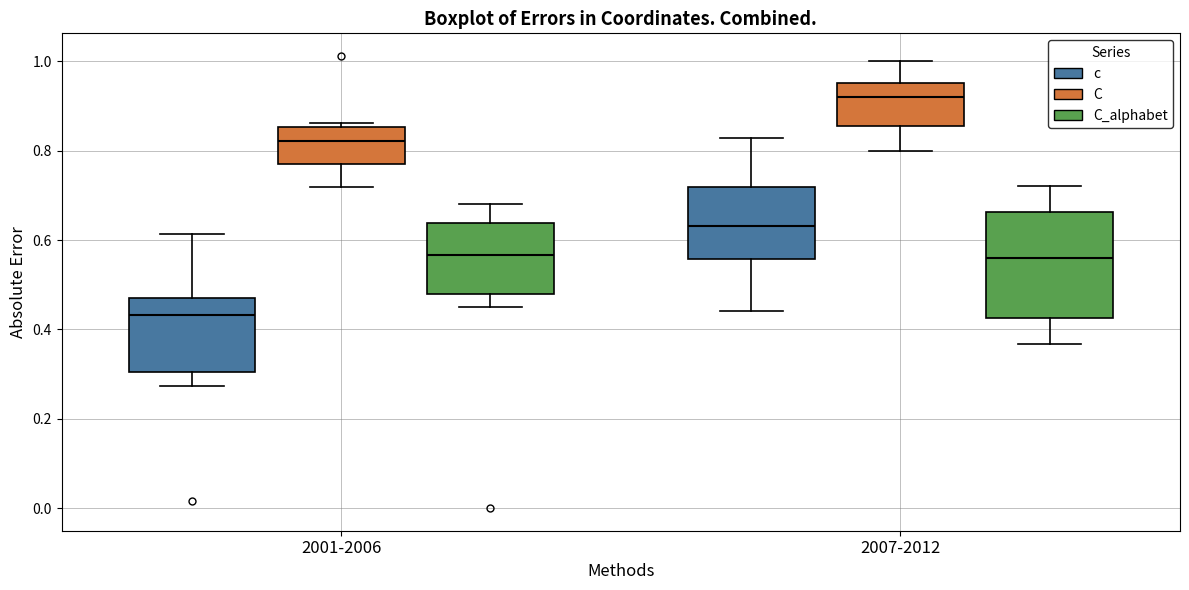

Reading left to right, transcribe this box plot: for each box, give where its median line is, the range the box spans, and where its two whiskers end, as read against the y-axis. The values are not printed on the chart, so give them approximately, as read against the axis.

2001-2006 (c): median 0.44, box 0.30 to 0.48, whiskers 0.28 to 0.62
2001-2006 (C): median 0.82, box 0.78 to 0.86, whiskers 0.72 to 0.86 (just above the box's upper edge)
2001-2006 (C_alphabet): median 0.56, box 0.48 to 0.64, whiskers 0.46 to 0.68
2007-2012 (c): median 0.64, box 0.56 to 0.72, whiskers 0.44 to 0.82
2007-2012 (C): median 0.92, box 0.86 to 0.96, whiskers 0.80 to 1.00
2007-2012 (C_alphabet): median 0.56, box 0.42 to 0.66, whiskers 0.36 to 0.72